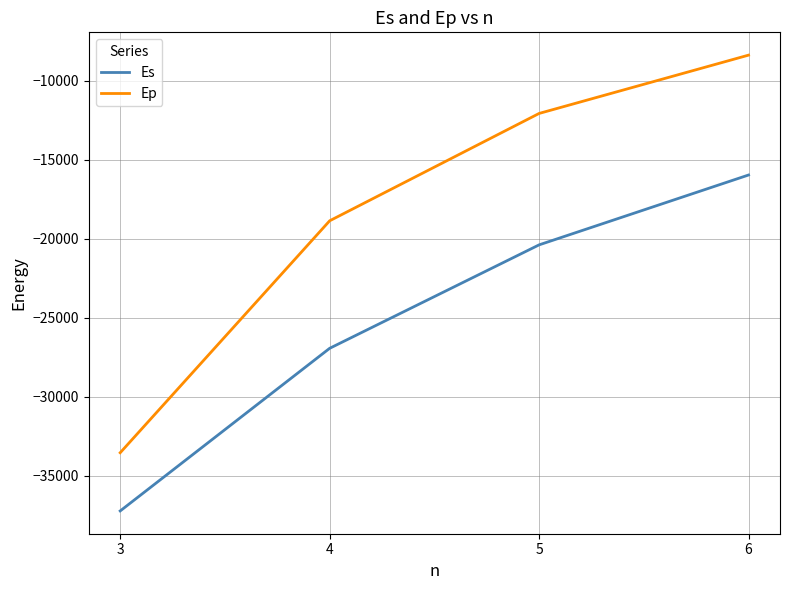

Reading left to right, transcribe all the data shown in this chart.

Es: 3=-37212.0	4=-26926.5	5=-20383.2	6=-15964.6
Ep: 3=-33531.6	4=-18861.3	5=-12071.2	6=-8382.8